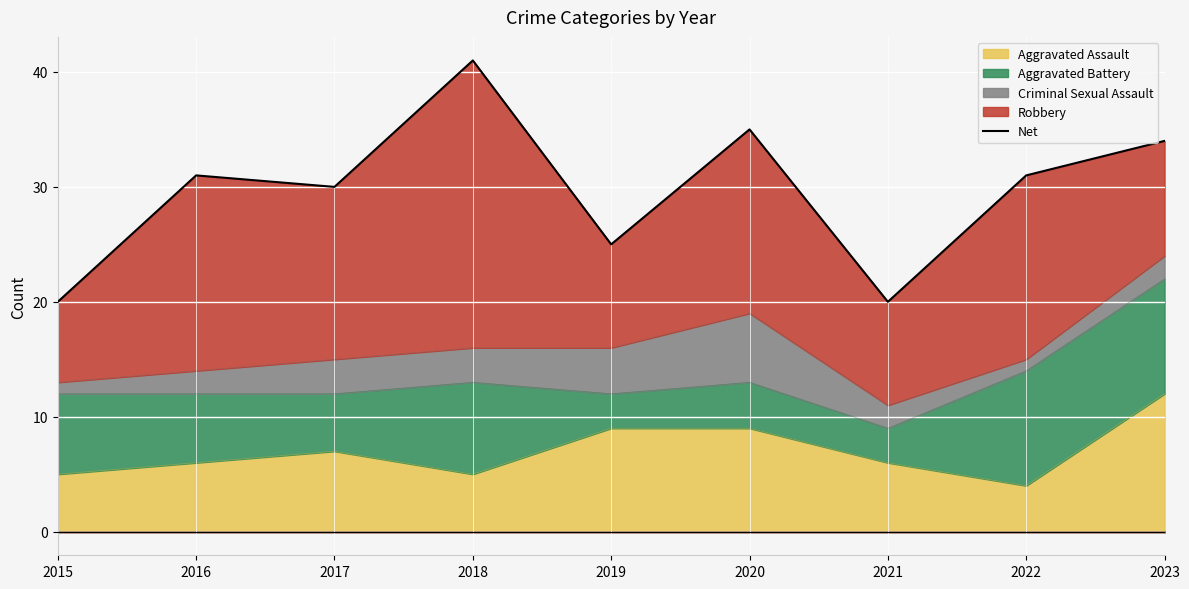

What is the sum of all values?

267